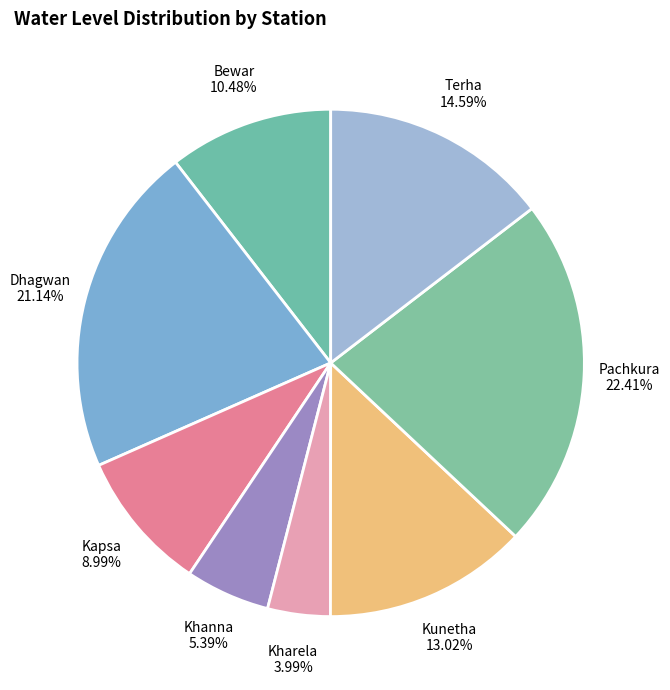

What percentage is the Dhagwan slice, to the nearest percent?

21%